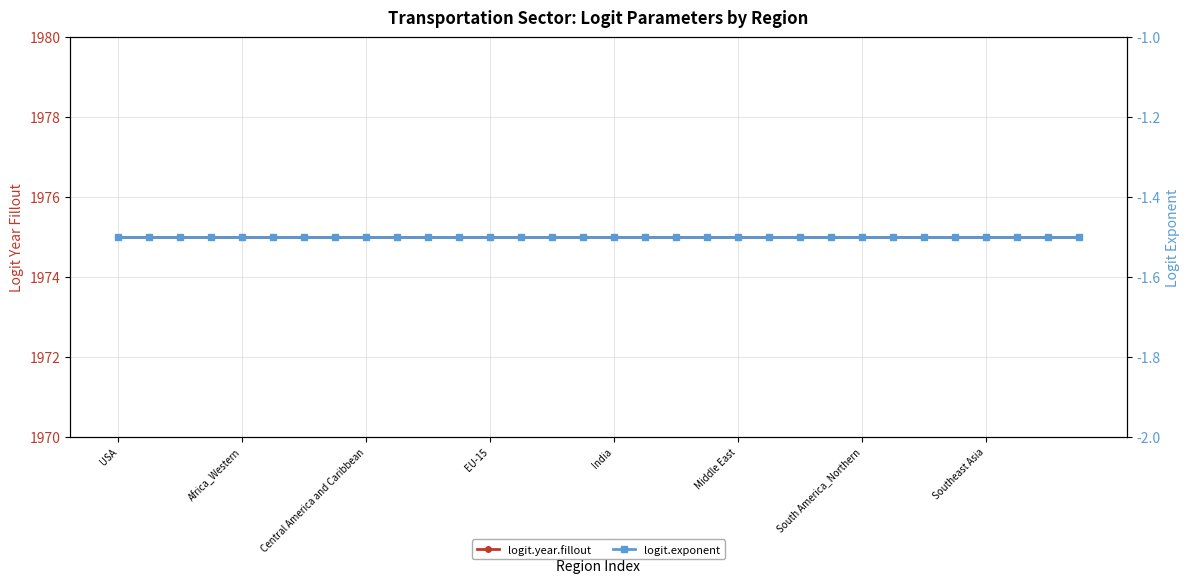

How many lines are shown in the chart?

2